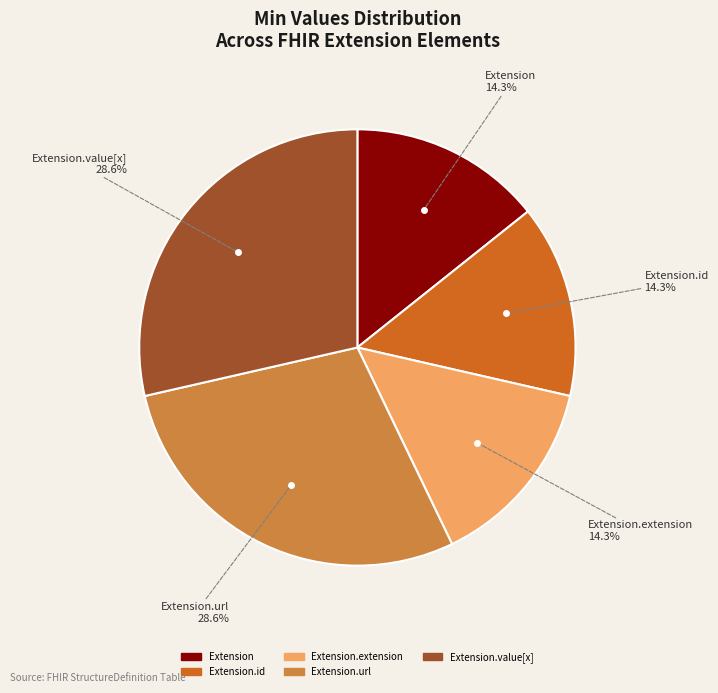

How many slices are in this pie chart?

5